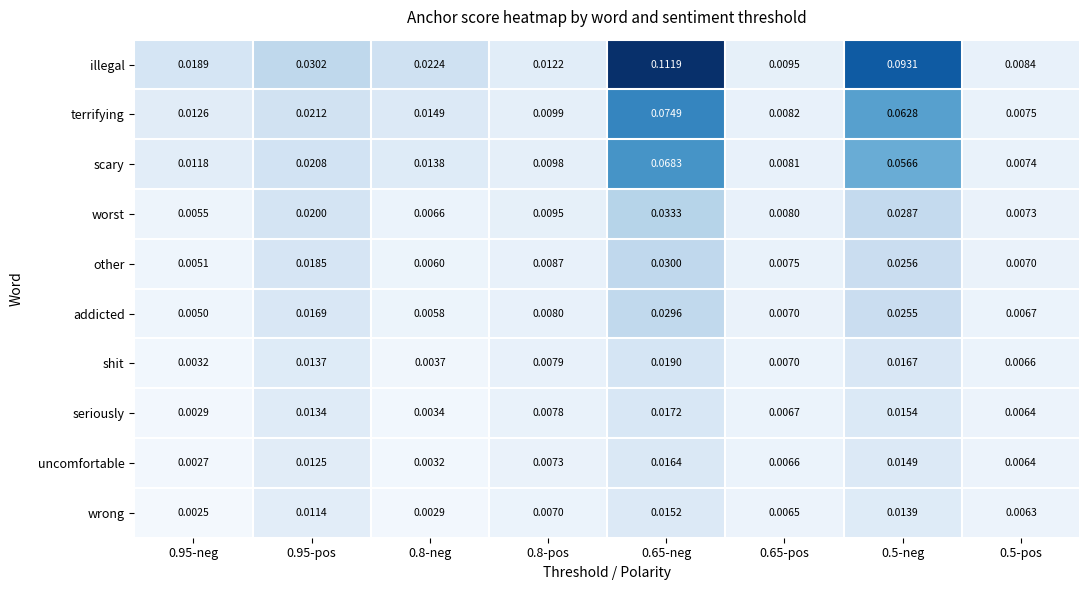

Between 0.8-neg and 0.5-neg, which series saw the biggest shift?

illegal